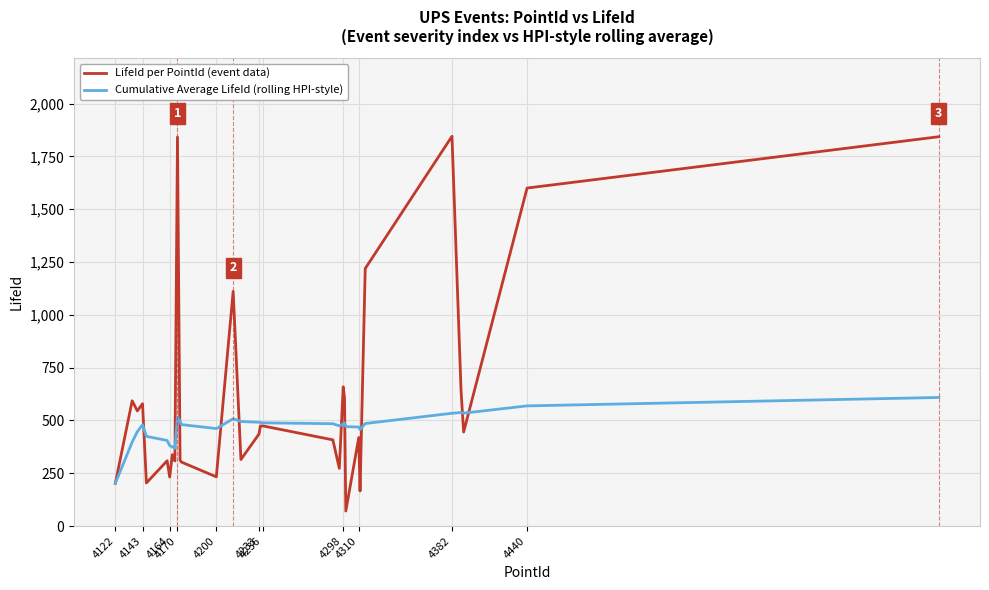

What is the highest value of the Cumulative Average LifeId (rolling HPI-style) series?

608.7